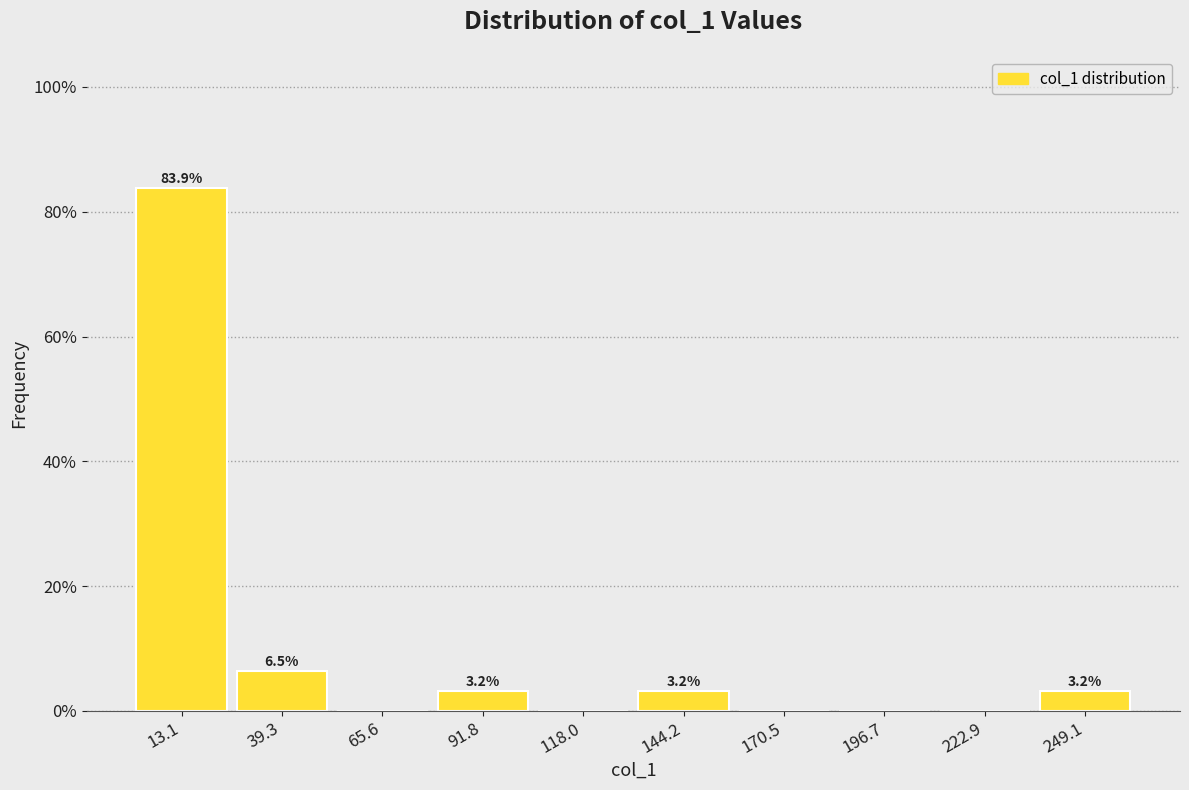

Which range on the x-axis has the tallest bar?

0 to 25